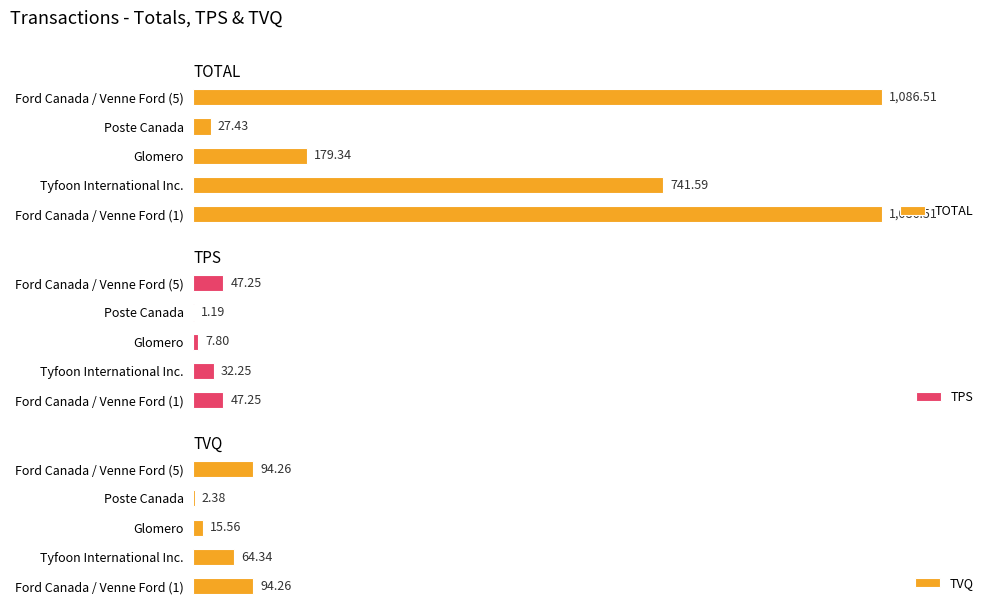

At which label does TOTAL reach its minimum?

Poste Canada